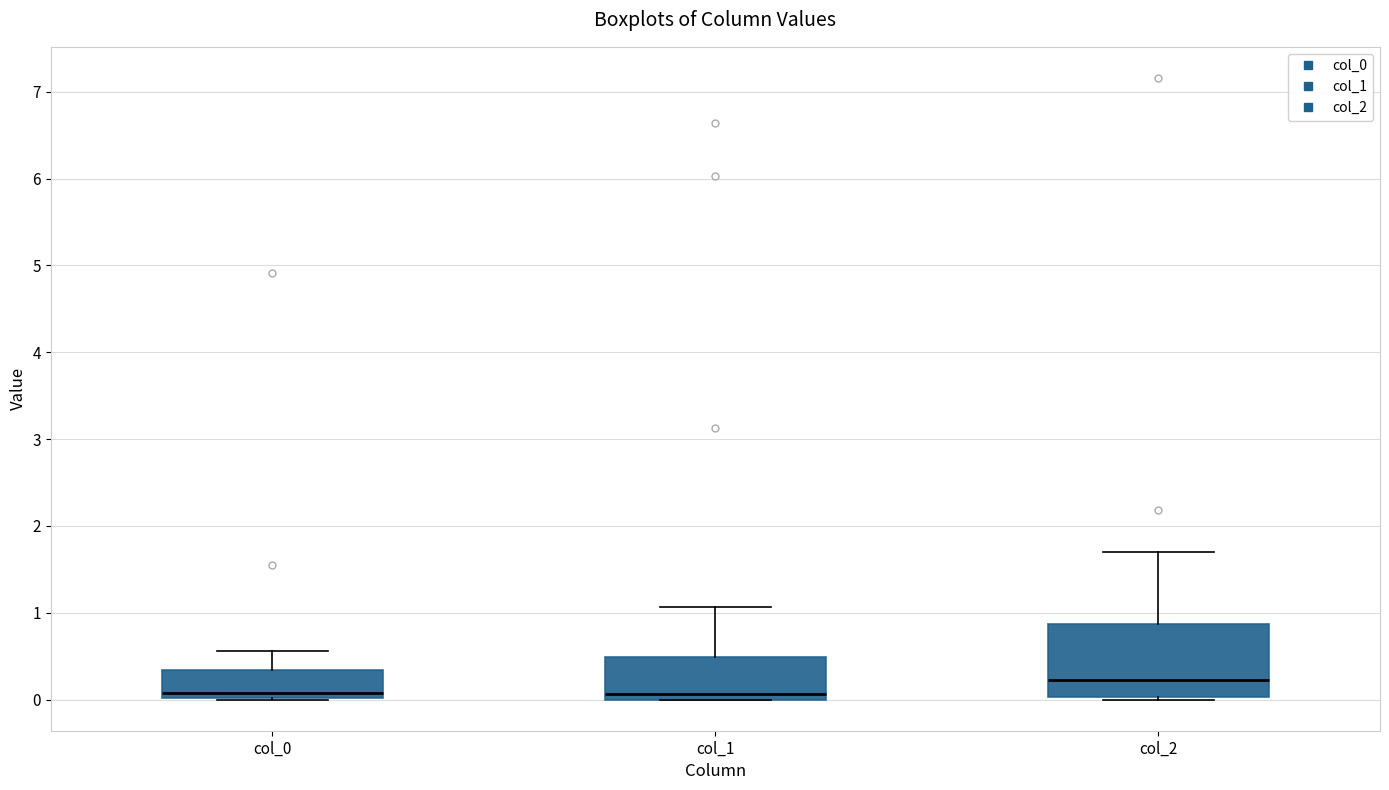

Which box is the tallest, from its lower edge to its upper edge?

col_2